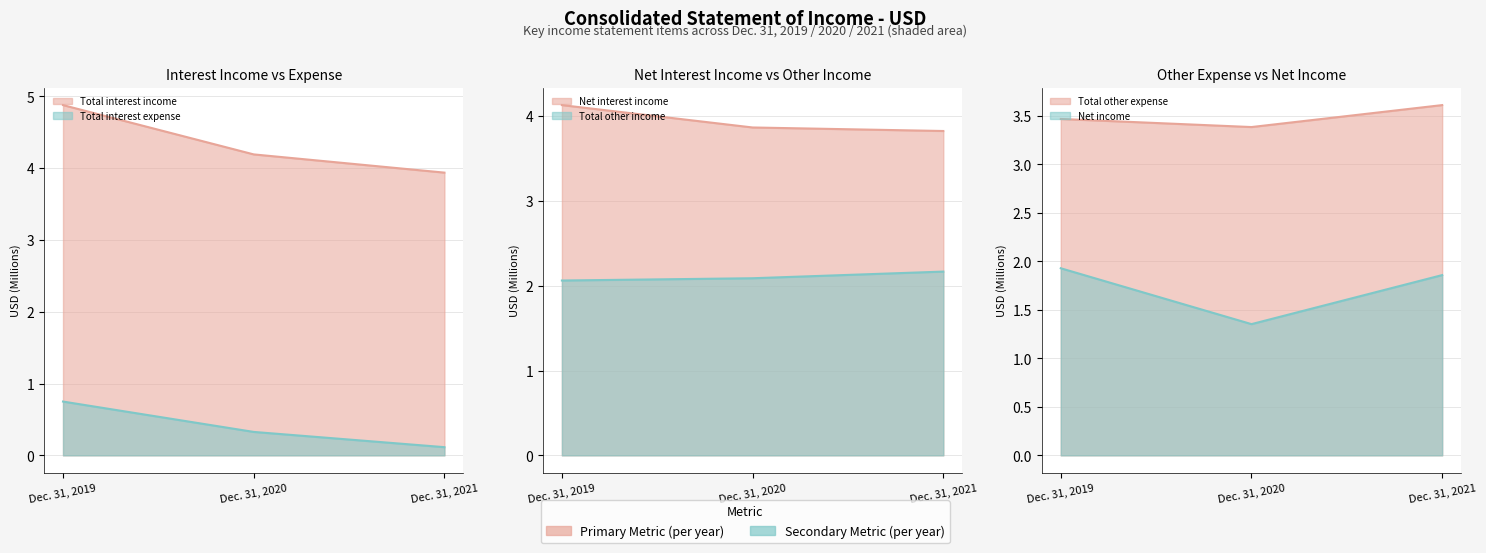

What is the value of the Total interest expense point at the 2nd from the left?

0.3